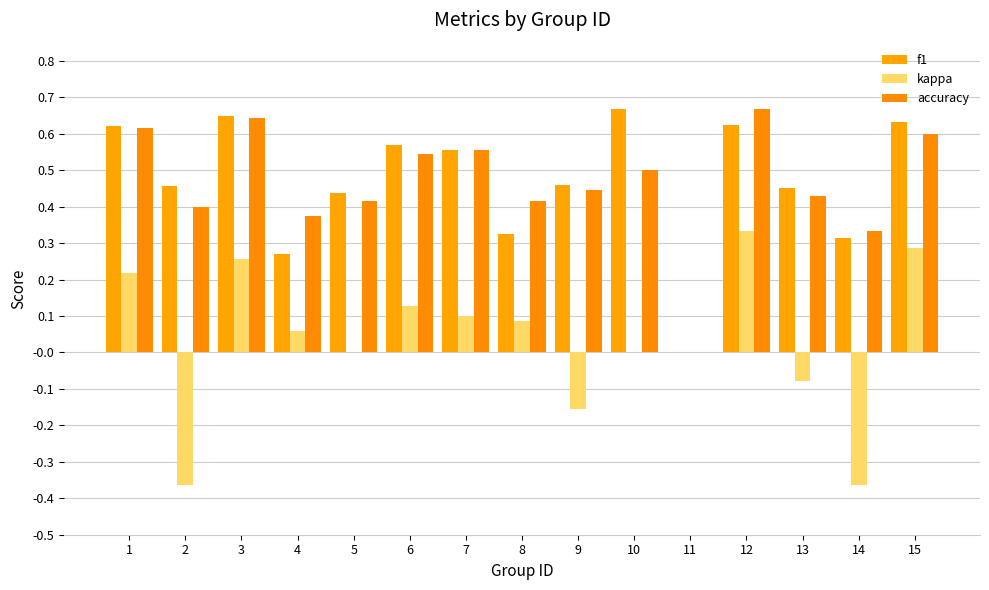

What is the difference between the second highest and minimum values in the accuracy series?

0.6